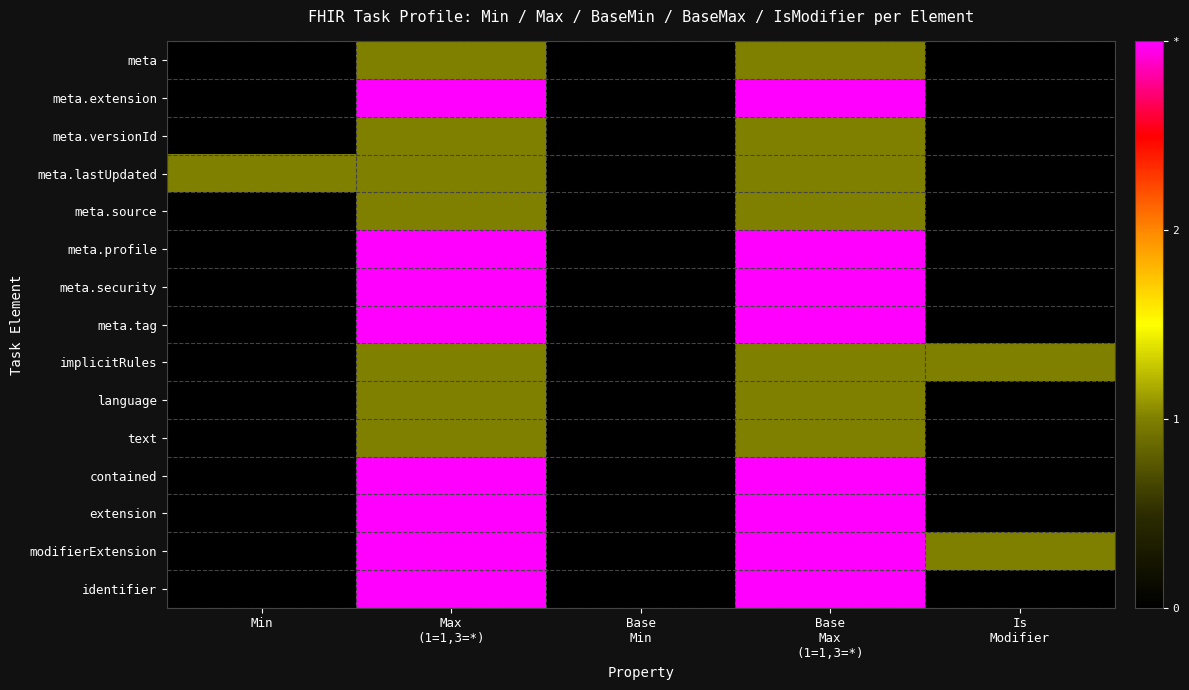

List the series in order of their peak value, highest first.

meta.extension, meta.profile, meta.security, meta.tag, contained, extension, modifierExtension, identifier, meta, meta.versionId, meta.lastUpdated, meta.source, implicitRules, language, text